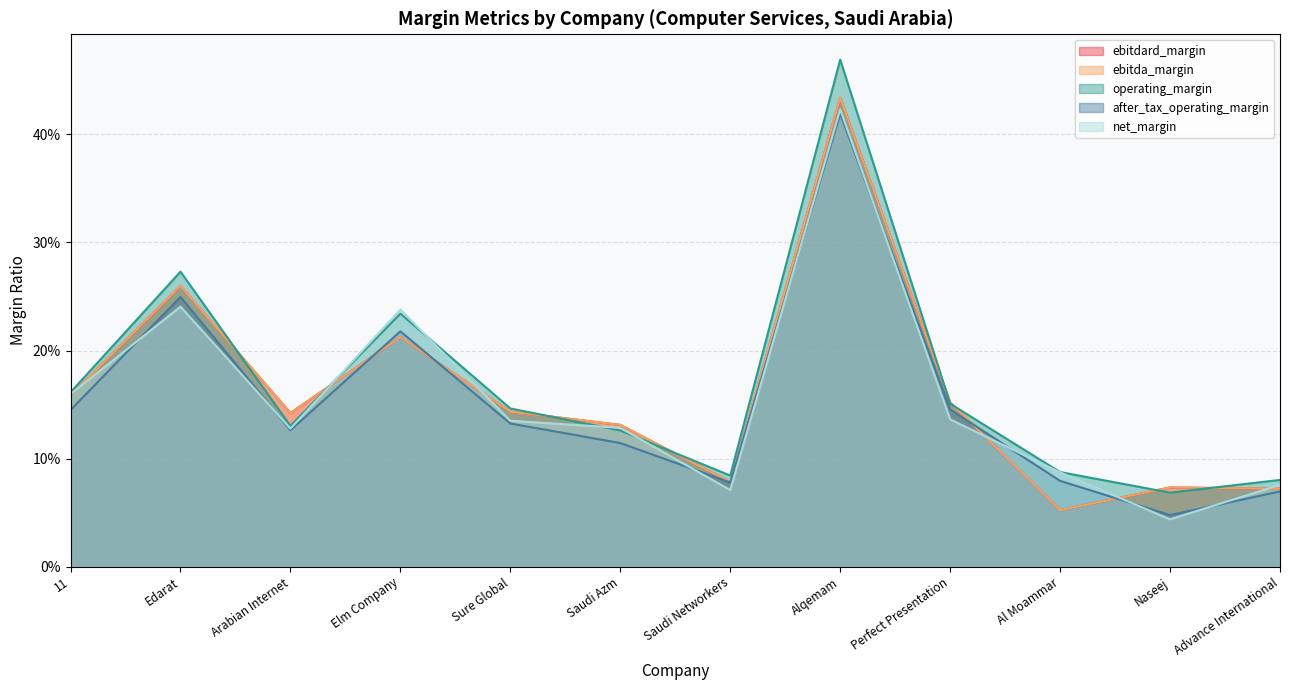

Does the chart have visible grid lines?

Yes